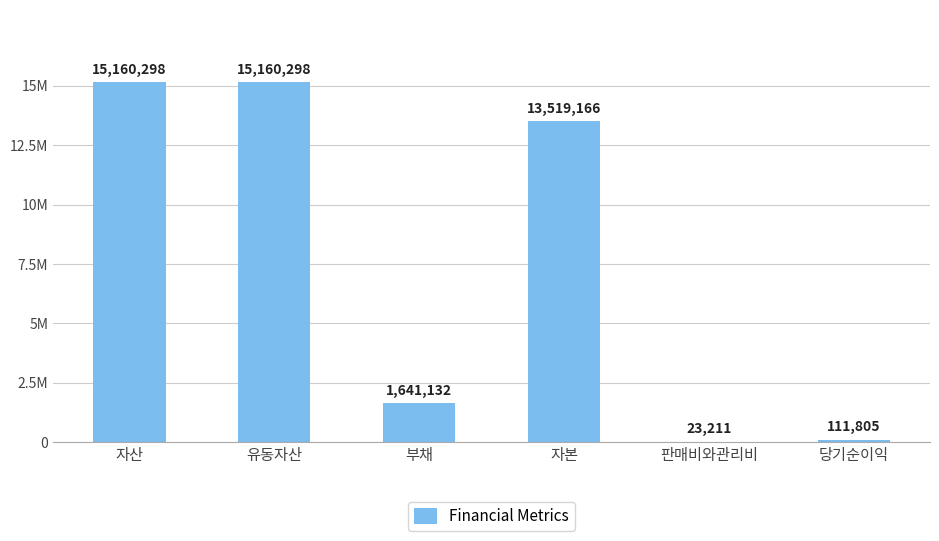

The chart shows a value of 498700 at 부채. True or false?

False